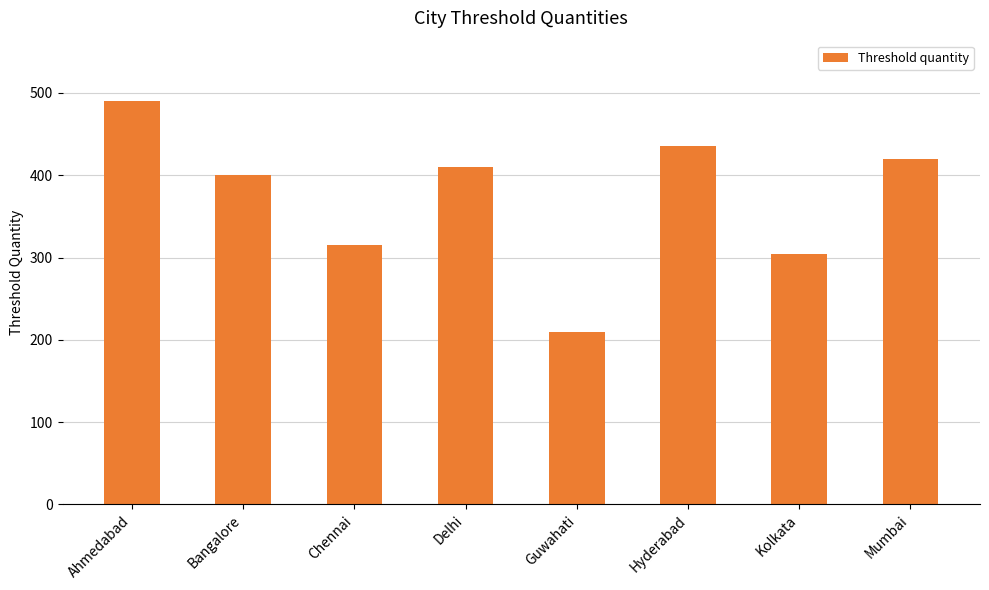

Which category has the highest value across all series?

Ahmedabad